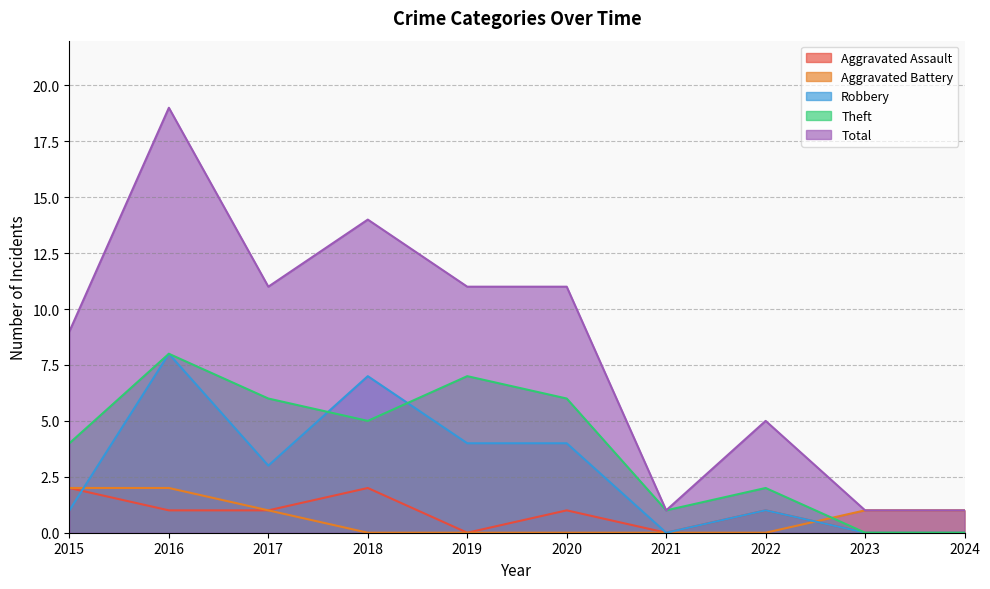

How many interior local peaks does the Aggravated Assault series have?

3